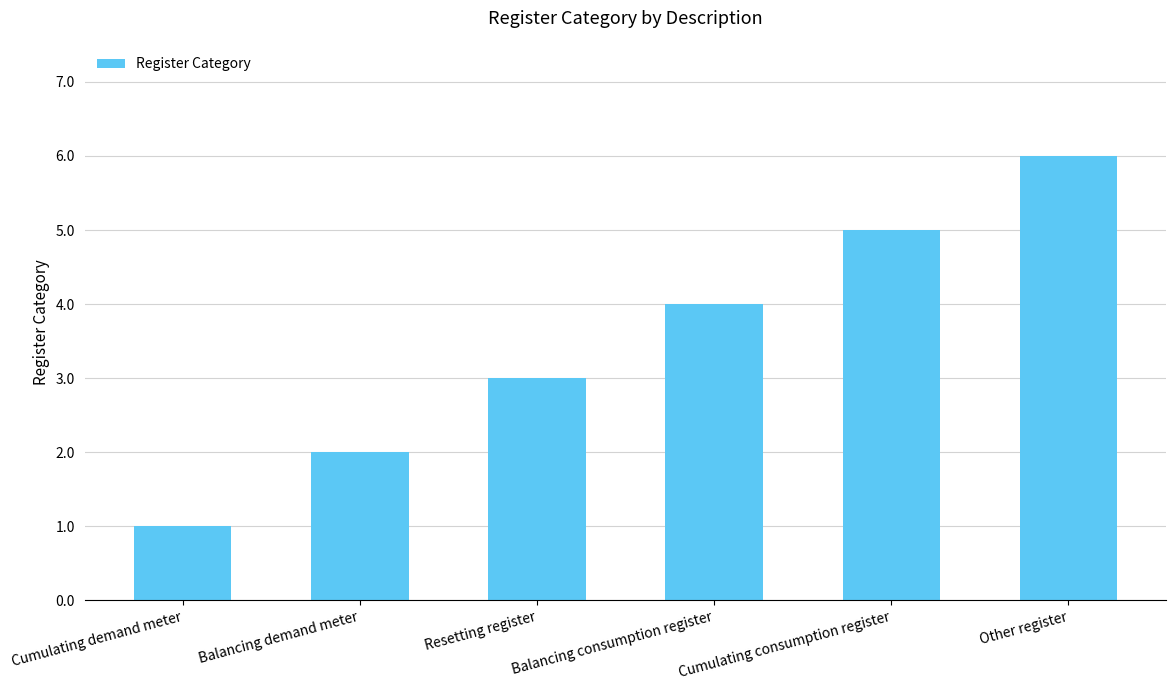

Rank the categories by value from highest to lowest.

Other register, Cumulating consumption register, Balancing consumption register, Resetting register, Balancing demand meter, Cumulating demand meter